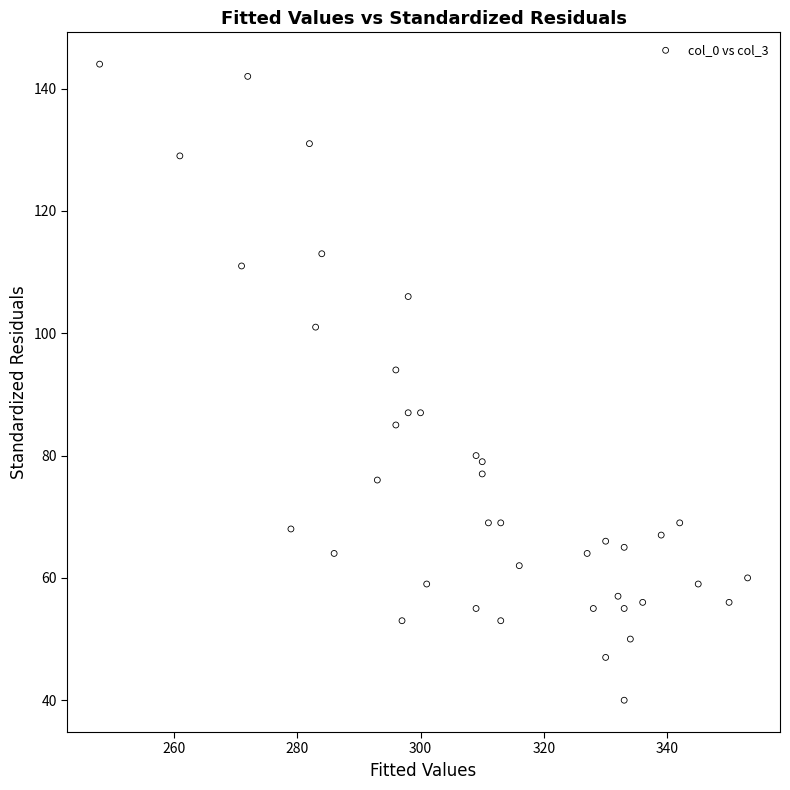

What Y value in the scatter plot is closest to 92?

94